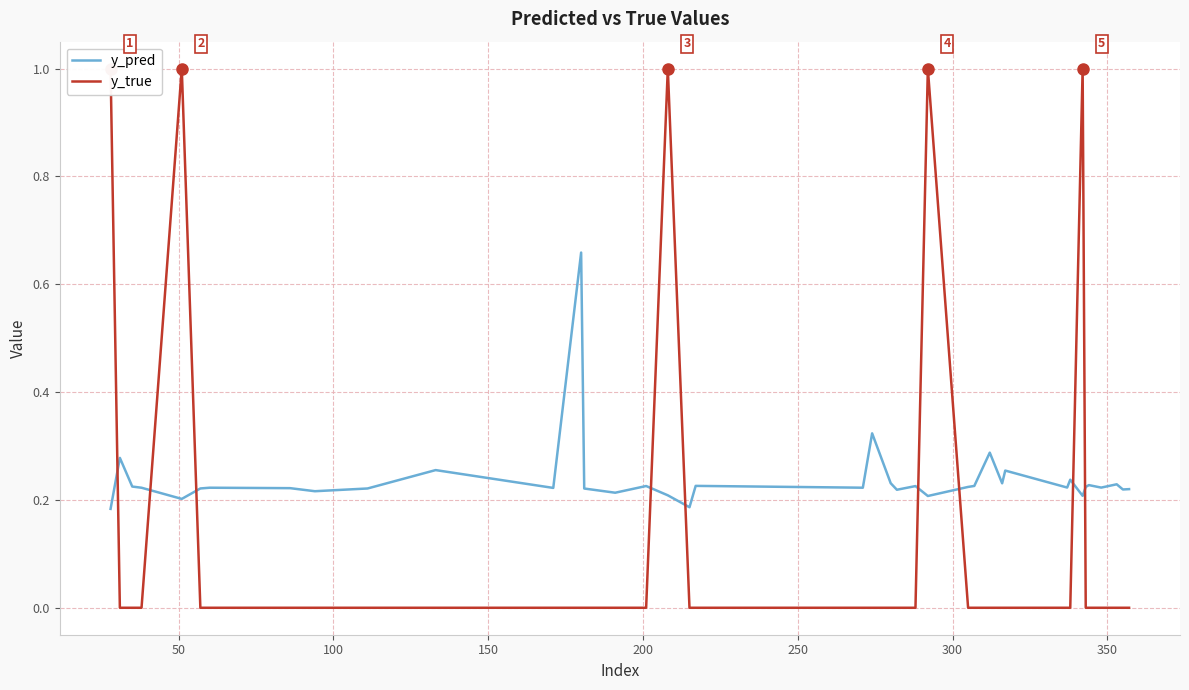

Which series ends up on top after the final intersection of y_pred and y_true?

y_pred